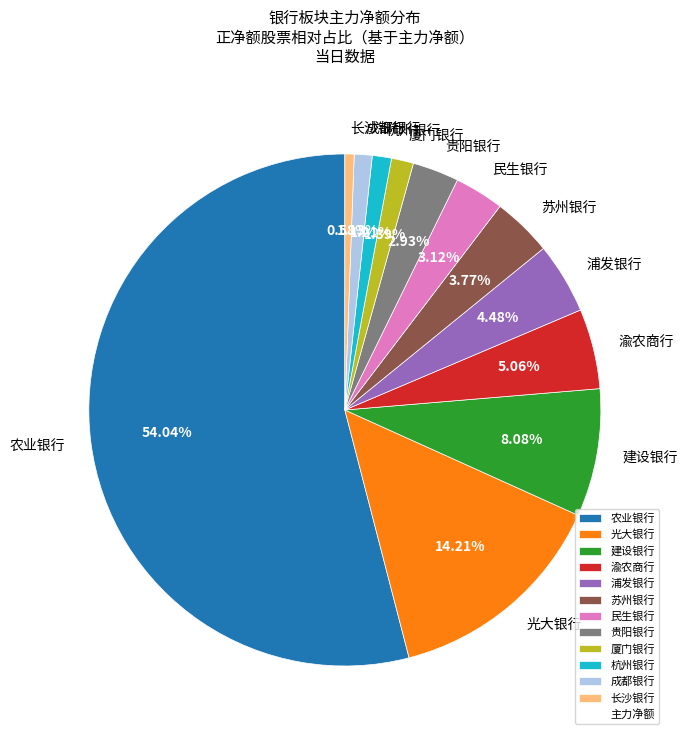

Does any single category account for the majority?

Yes